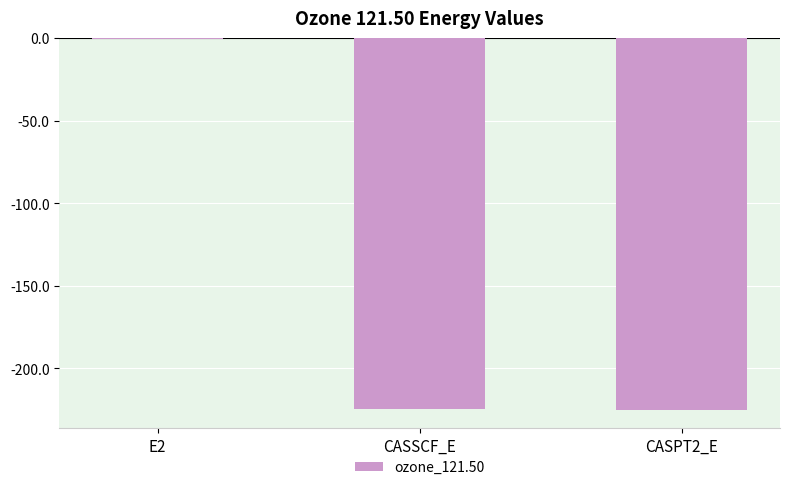

How many data points are above -224?

1